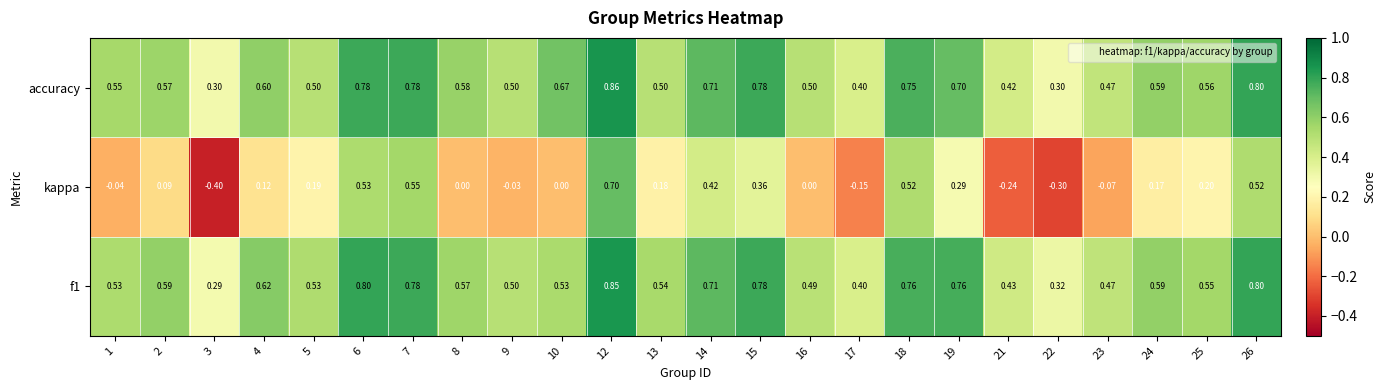

Which series has the widest spread of values?

kappa